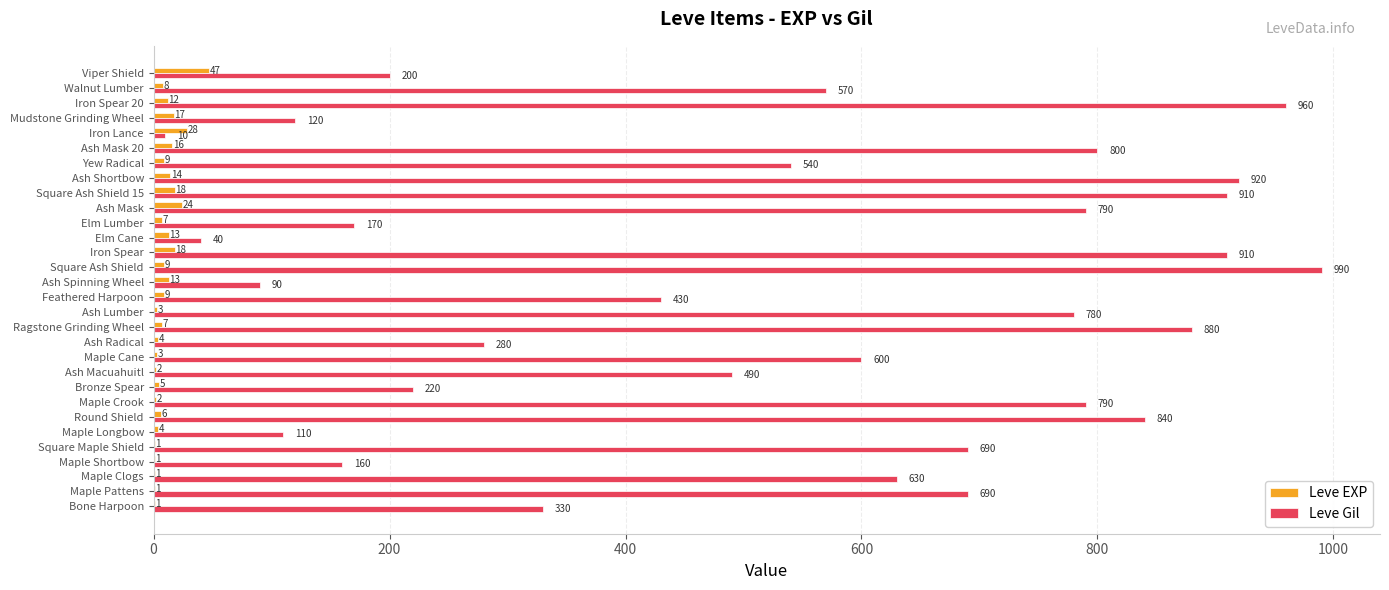

What is the sum of the Leve EXP values at Ash Mask and Maple Clogs?

25